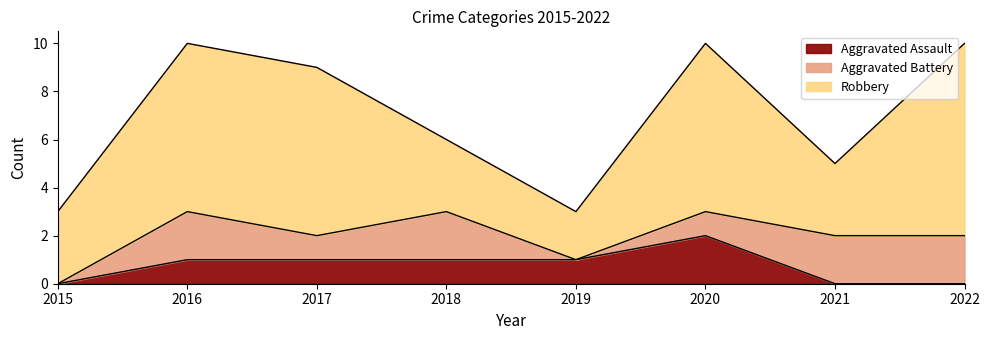

True or false: Aggravated Battery and Aggravated Assault cross at least once.

True